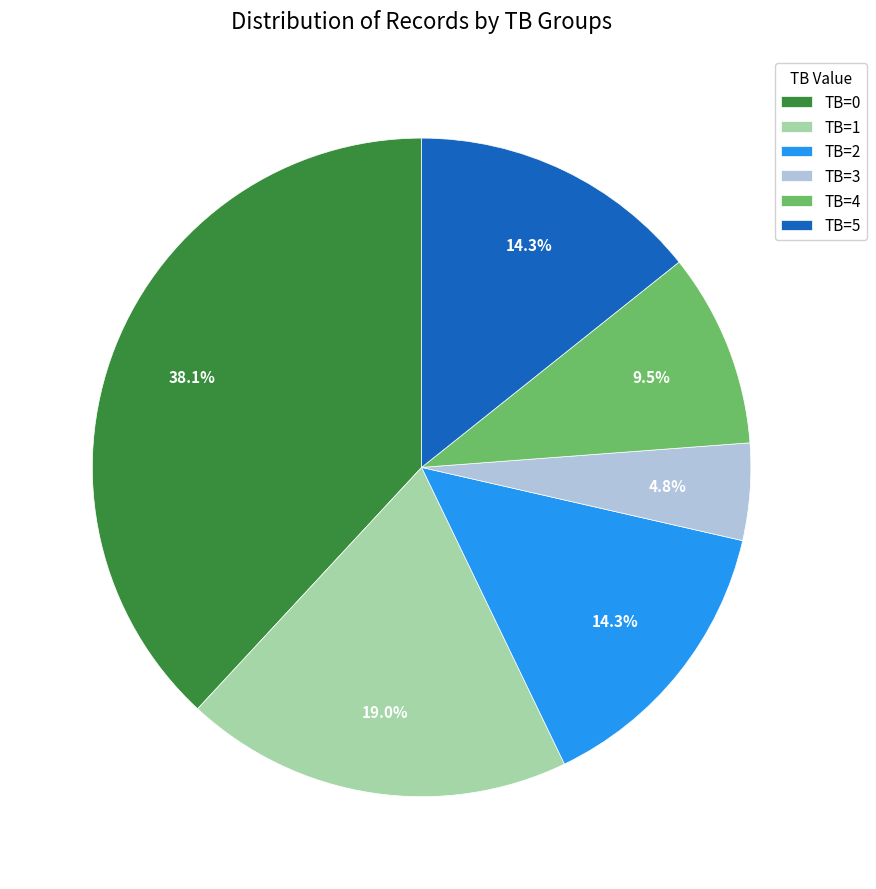

What percentage is NOT represented by TB=3?

95.2%